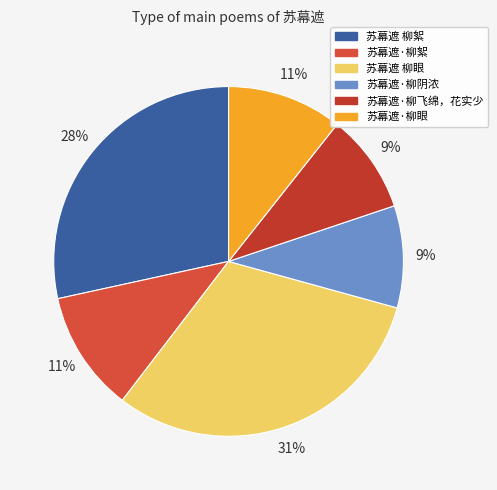

How many segments does this pie chart have?

6